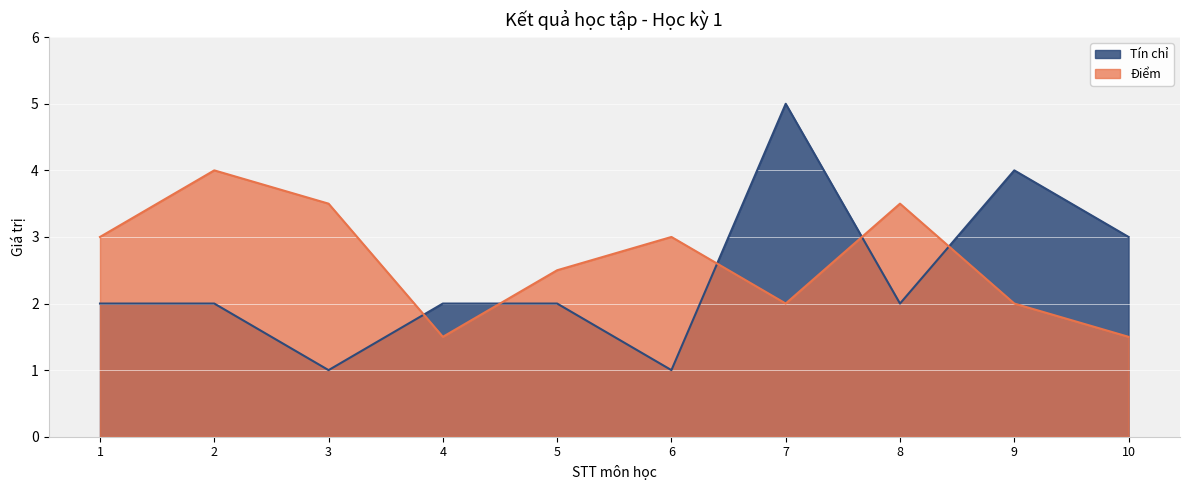

In Tín chỉ, how many points are lower than both neighbors (excluding endpoints)?

3